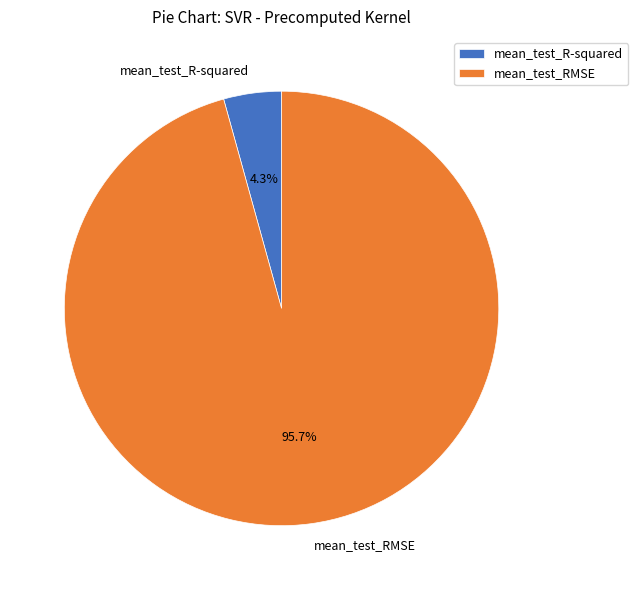

Is there any slice that represents more than half of the pie?

Yes